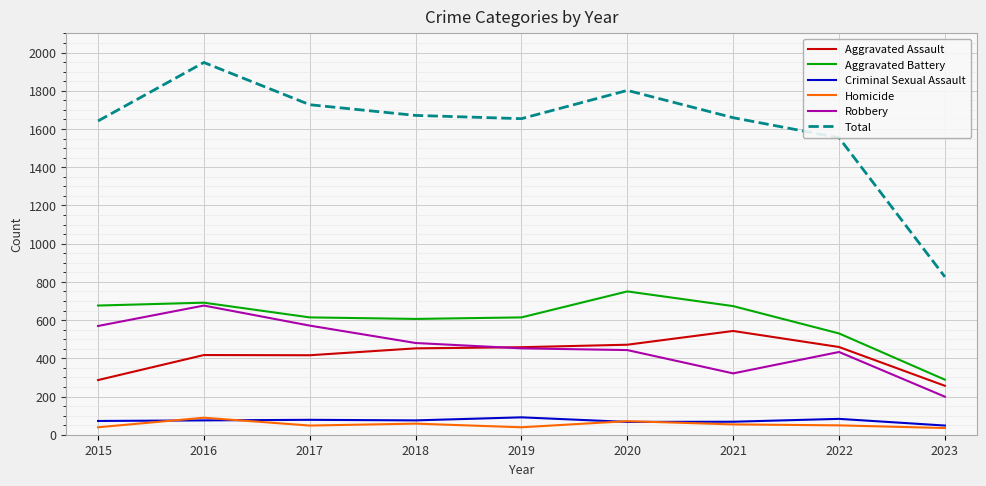

Is the value of Criminal Sexual Assault at 2016 greater than the value of Homicide at 2022?

Yes